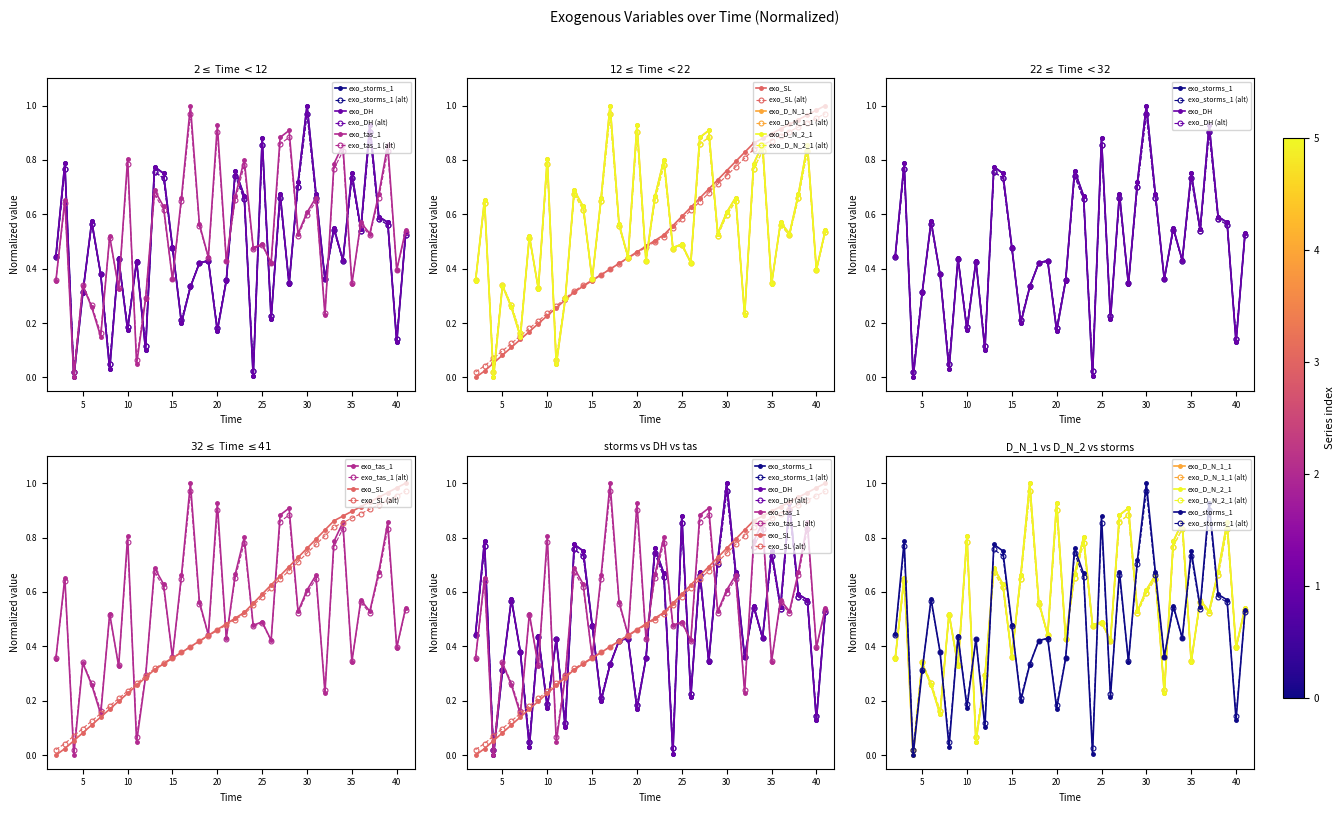

What is the approximate value of exo_SL at 10?

0.2